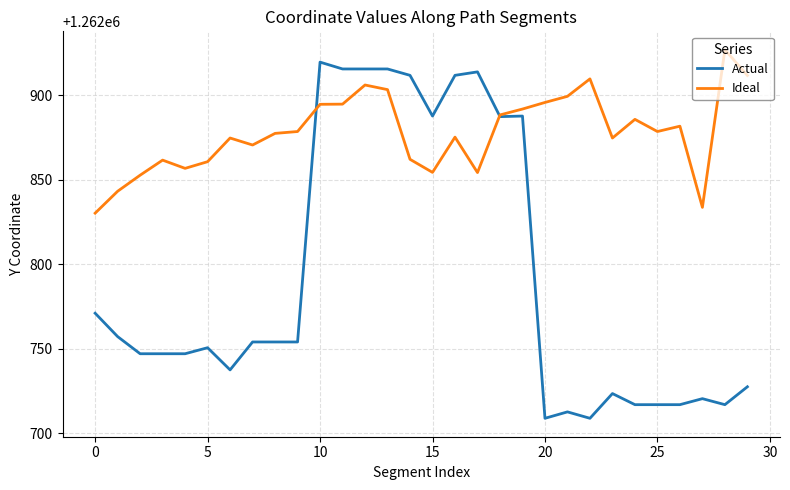

Which series has the largest range (max minus min)?

Actual